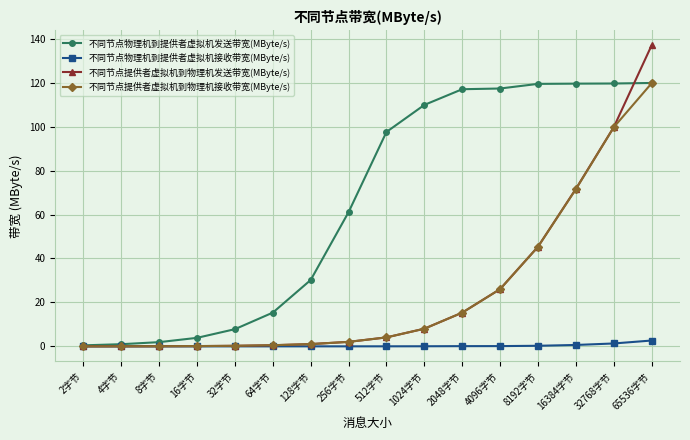

What is the total value across all series at 32768字节?

320.4